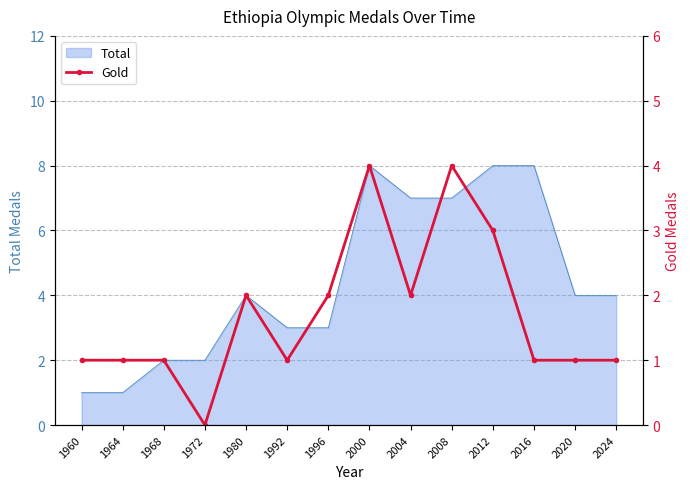

How many points are higher than both their immediate neighbors (excluding endpoints)?

3